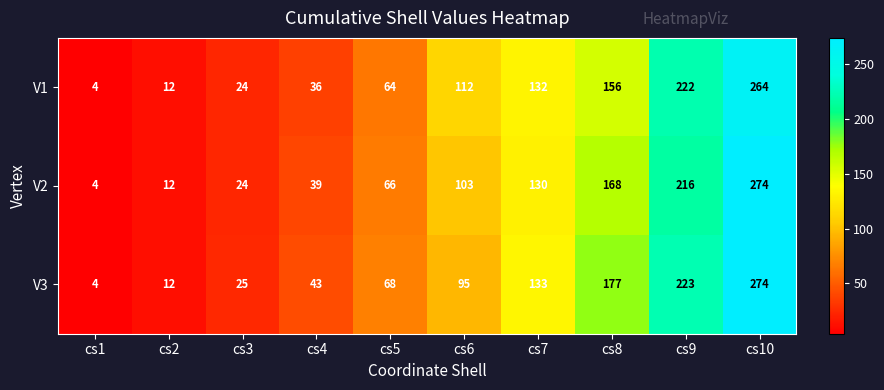

Is it true that V1 equals 222 at cs9?

True